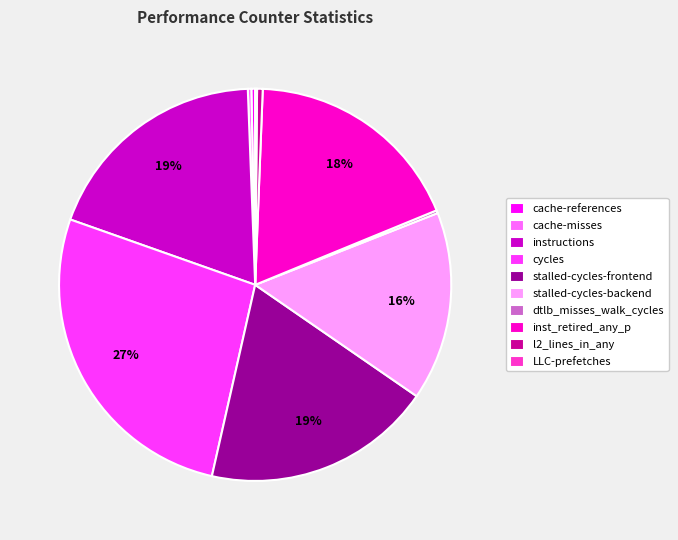

Does any single category account for the majority?

No